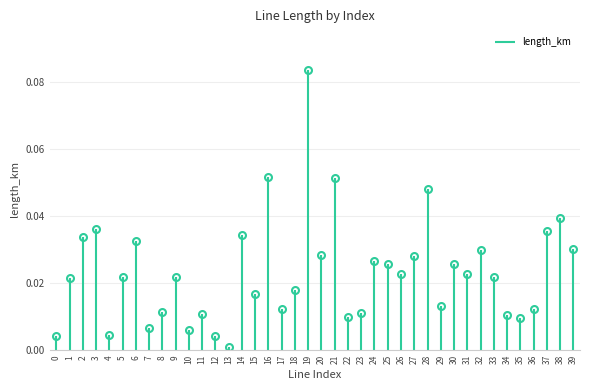

True or false: the data has more than 1 interior local peaks.

True